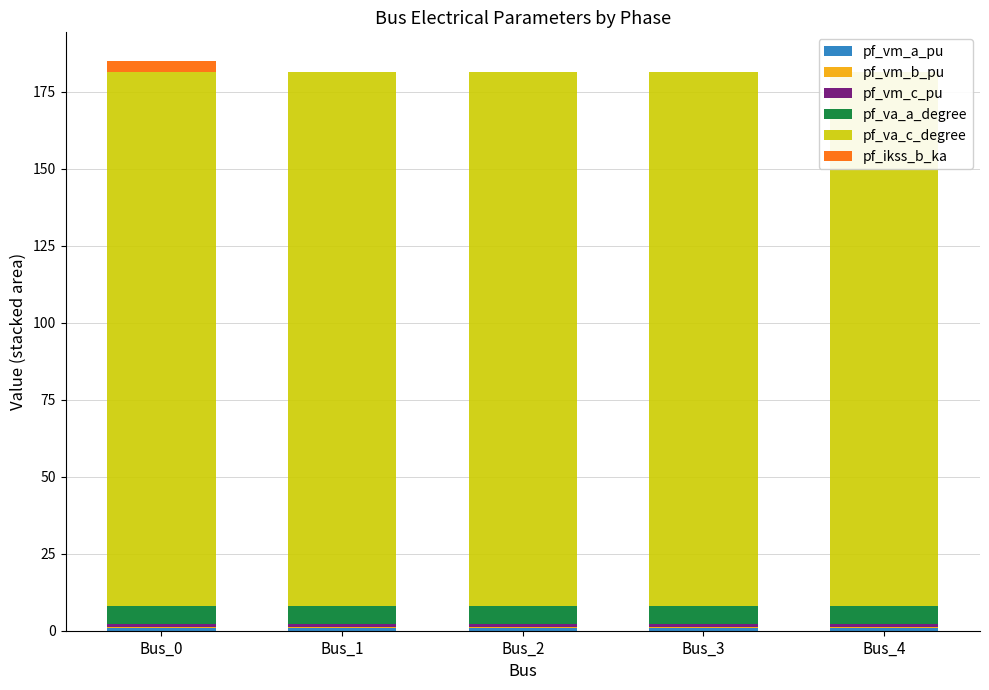

At how many categories does at least one series exceed 173?

5